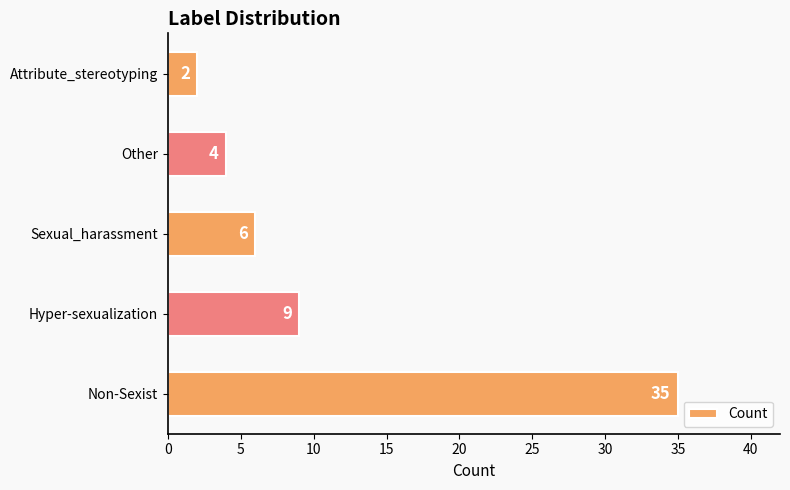

The value at Non-Sexist is 22. True or false?

False